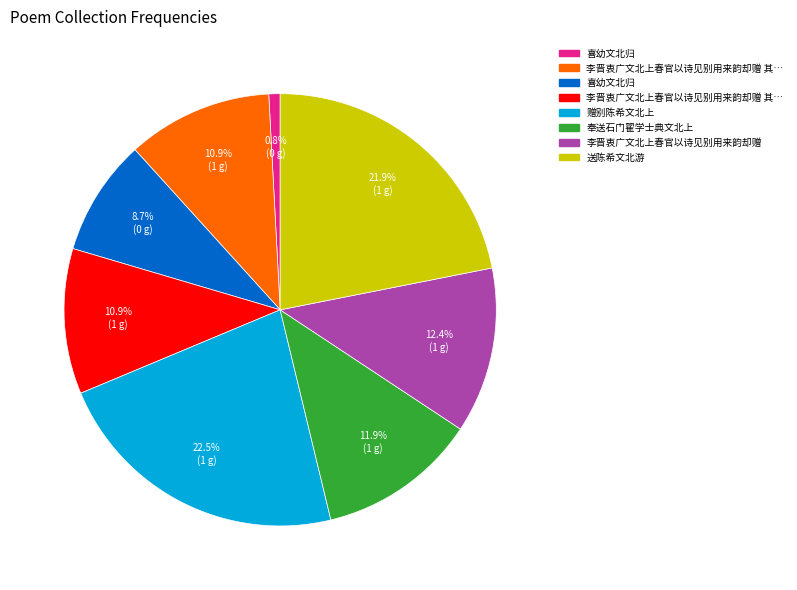

Is there any slice that represents more than half of the pie?

No